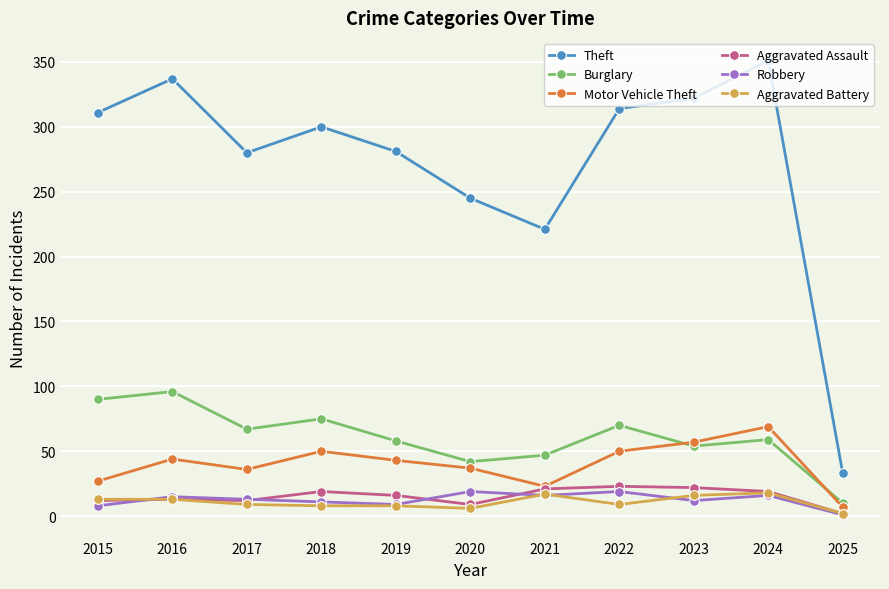

The Aggravated Assault series shows 23 at 2022. True or false?

True